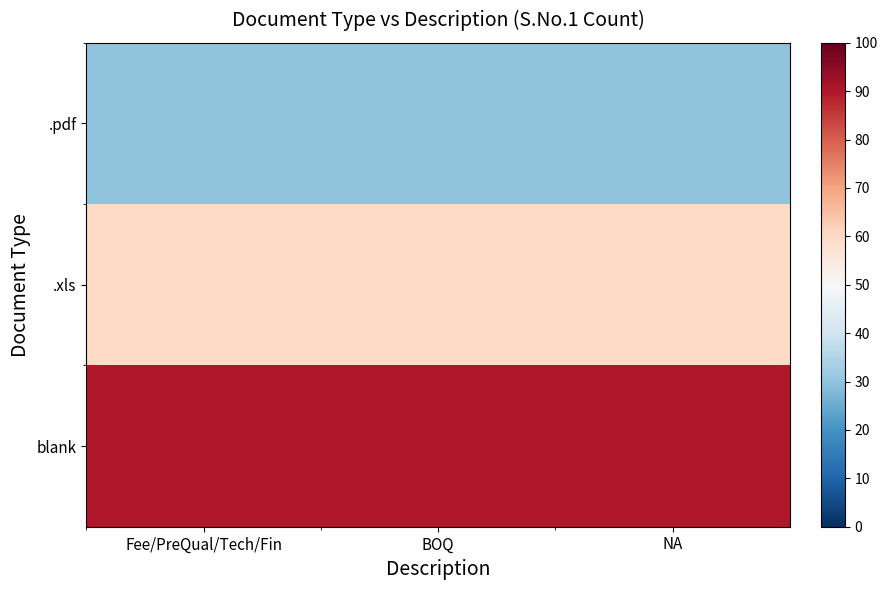

Reading left to right, extract all data points from this chart.

.pdf: Fee/PreQual/Tech/Fin=30	BOQ=30	NA=30
.xls: Fee/PreQual/Tech/Fin=60	BOQ=60	NA=60
blank: Fee/PreQual/Tech/Fin=90	BOQ=90	NA=90